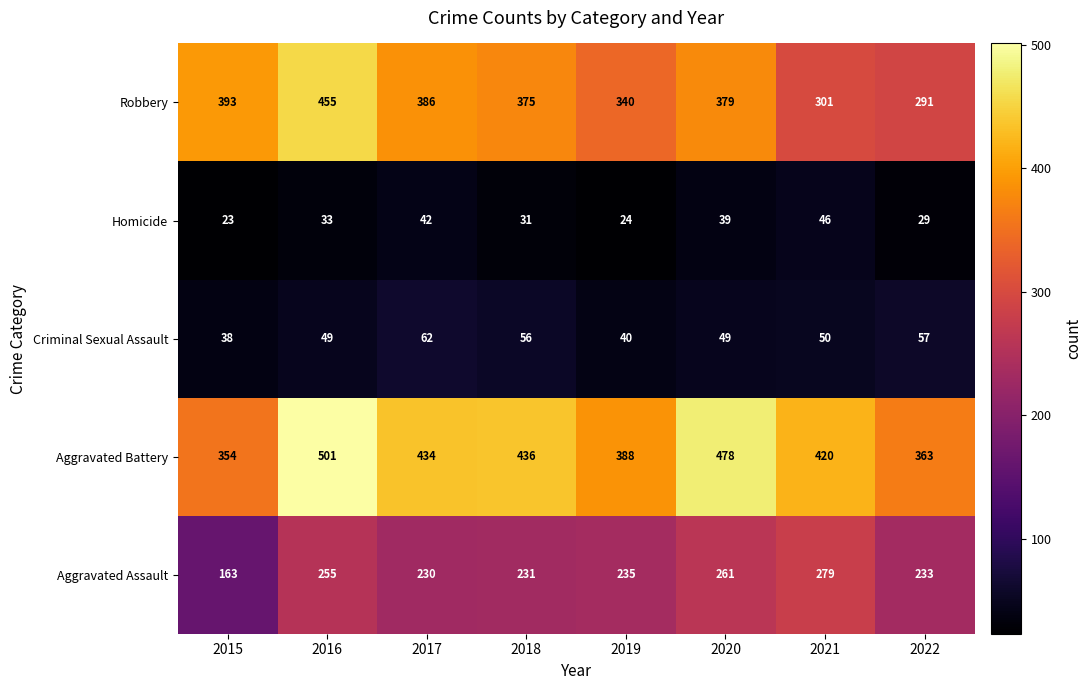

Between 2018 and 2019, which series saw the biggest shift?

Aggravated Battery